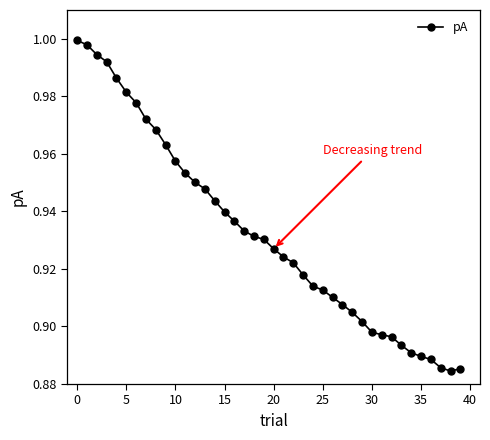

What is the sum of all values?

37.3